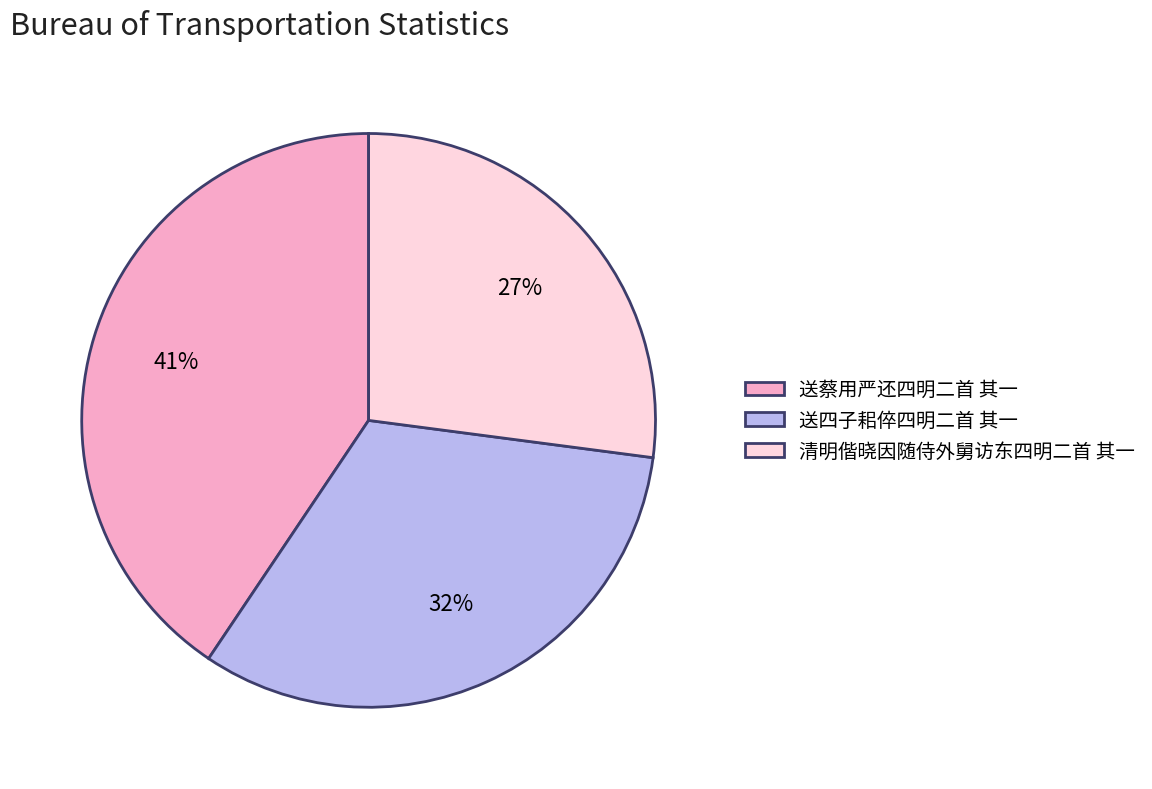

To the nearest percent, what percentage of the pie is 清明偕晓因随侍外舅访东四明二首 其一?

27%